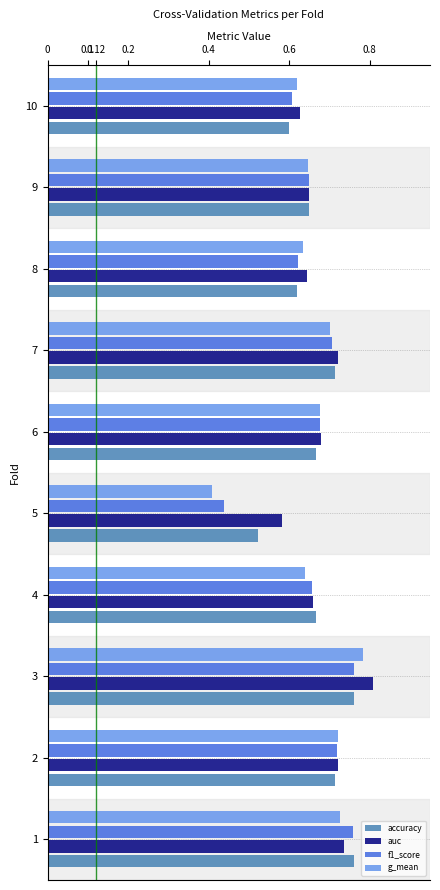

How many accuracy values are between 0 and 1?

10